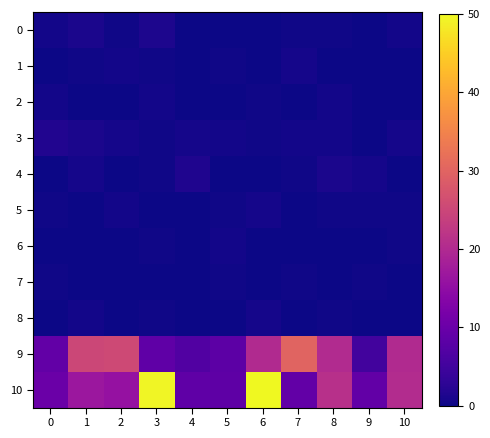

Which label corresponds to the largest value in the chart?

6